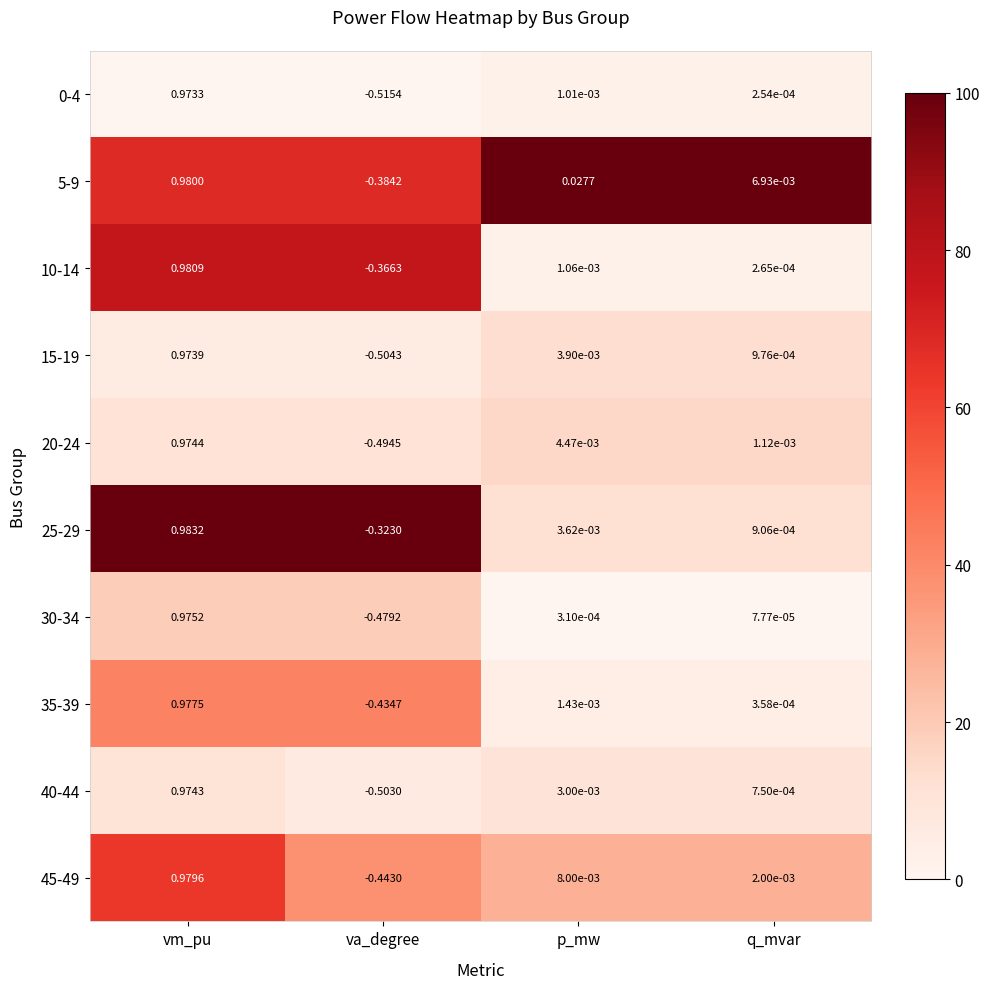

Which series changed the most between p_mw and q_mvar?

5-9